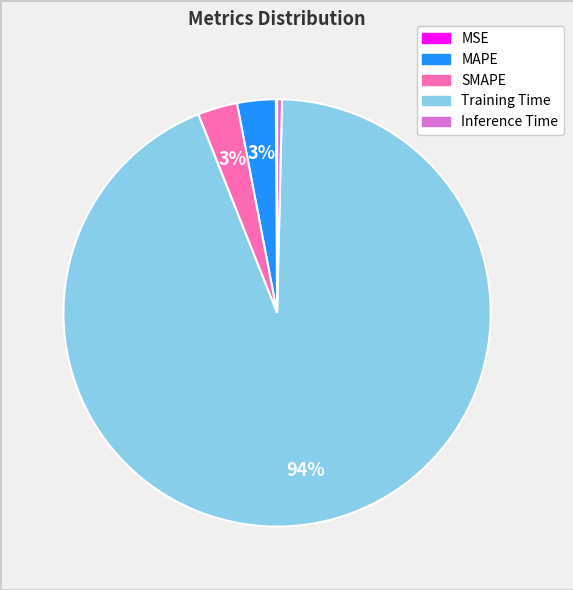

Between Inference Time and Training Time, which is larger?

Training Time